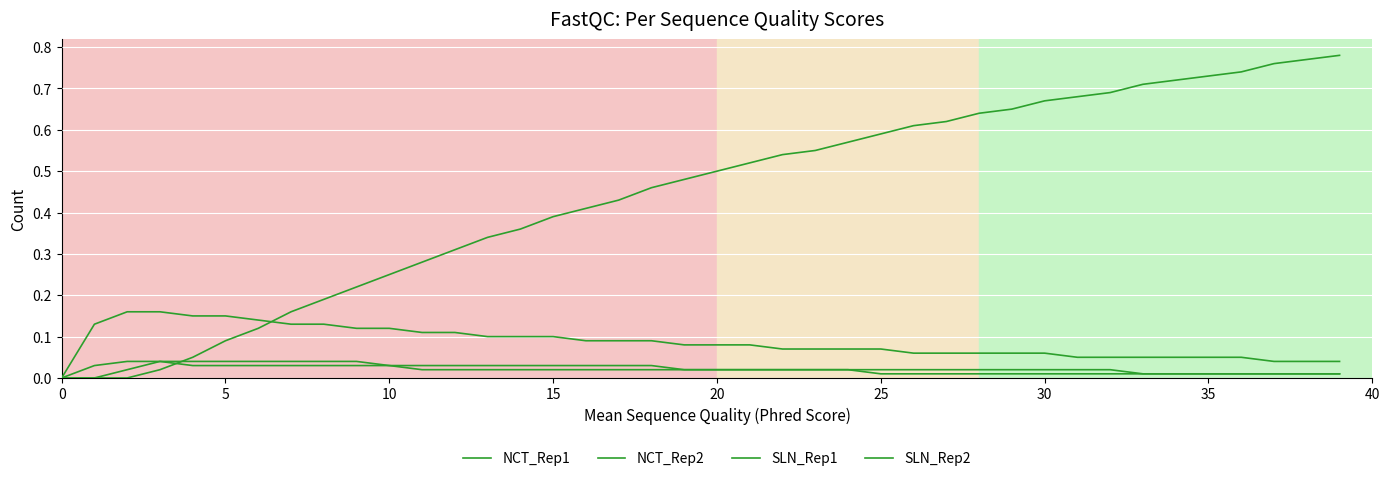

True or false: SLN_Rep2 and SLN_Rep1 cross at least once.

False